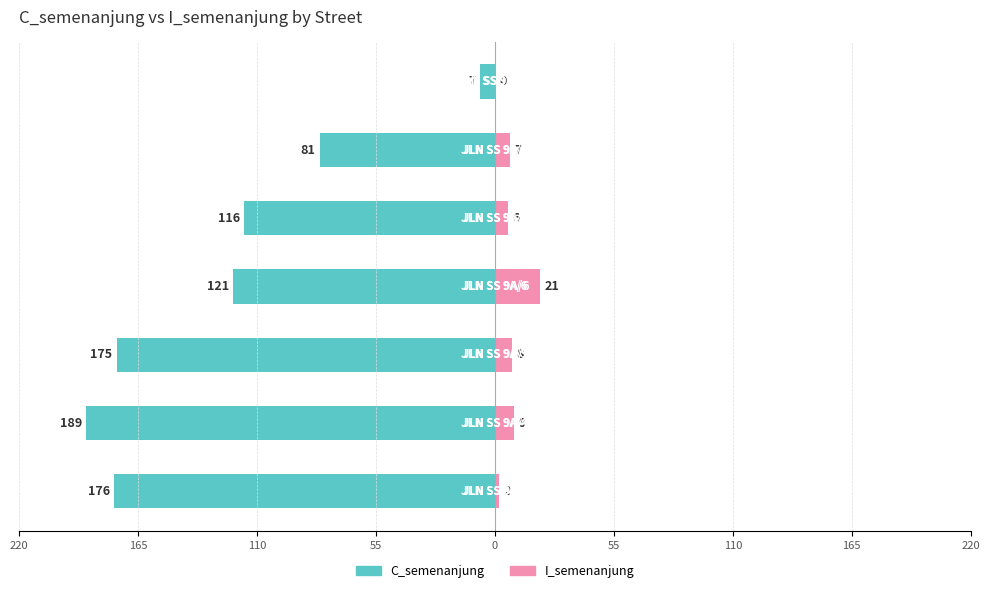

What is the sum of all C_semenanjung values?

-865